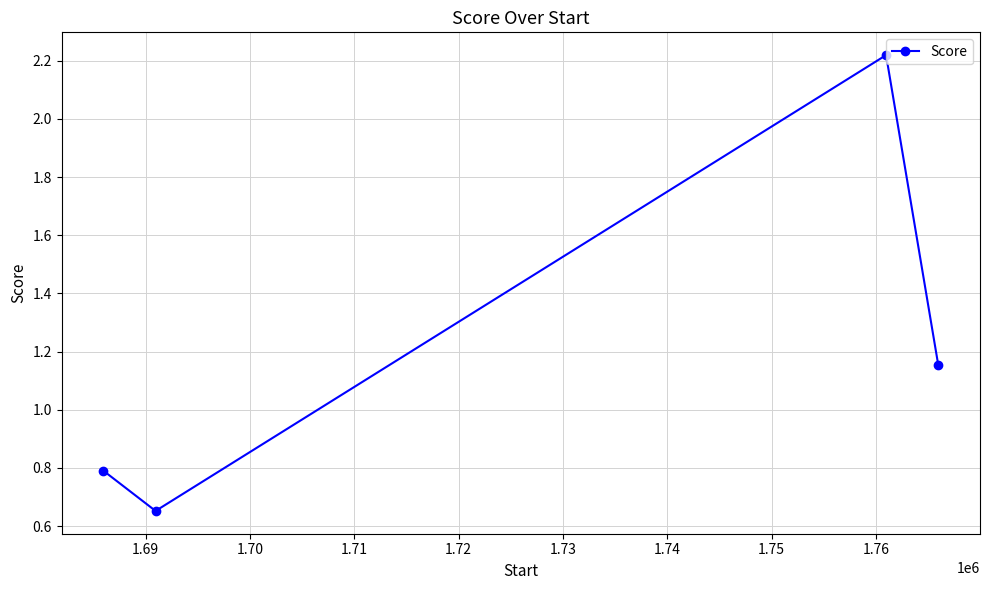

What is the value of the 1st point from the left?

0.8